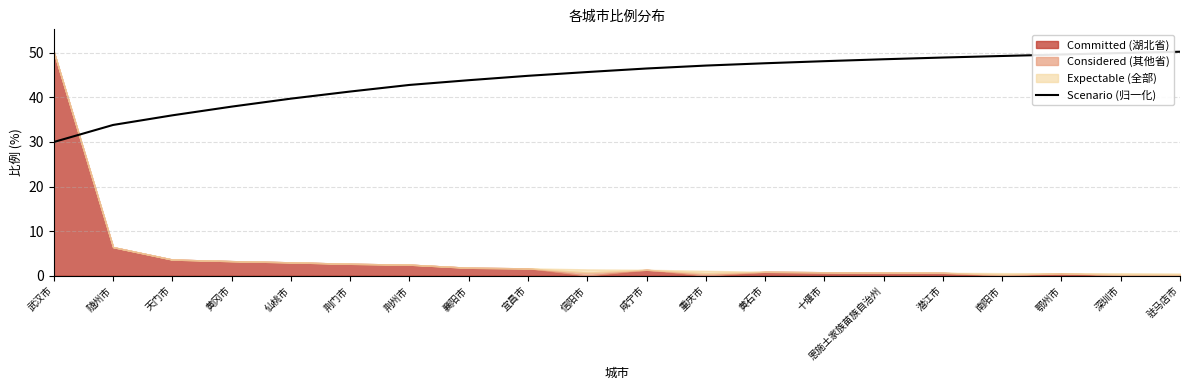

What is the ratio of the value at 潜江市 to the value at 重庆市?

1.0